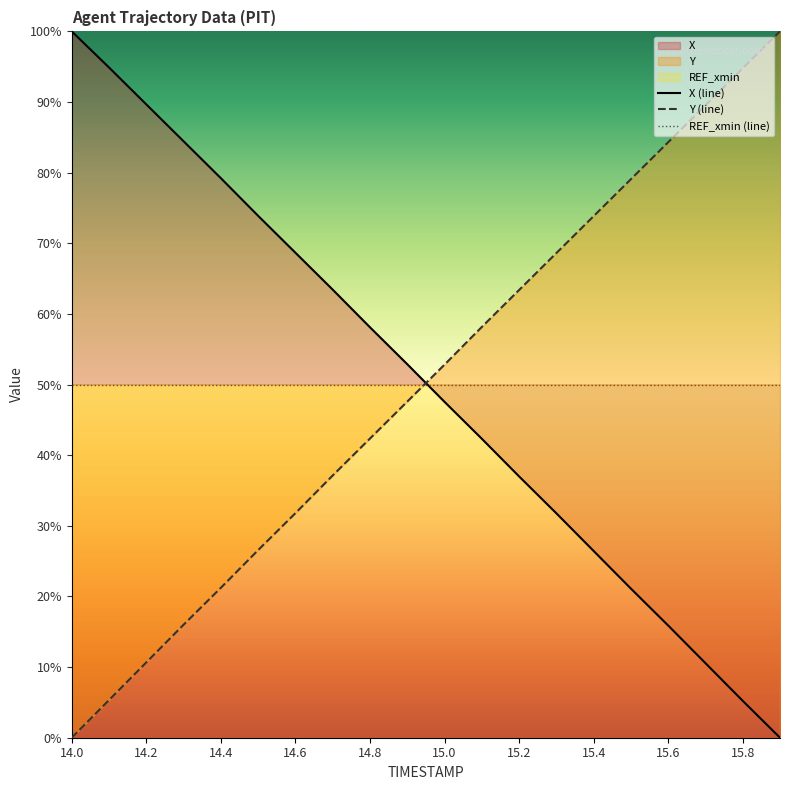

What is the highest value of the Y (line) series?

100.0